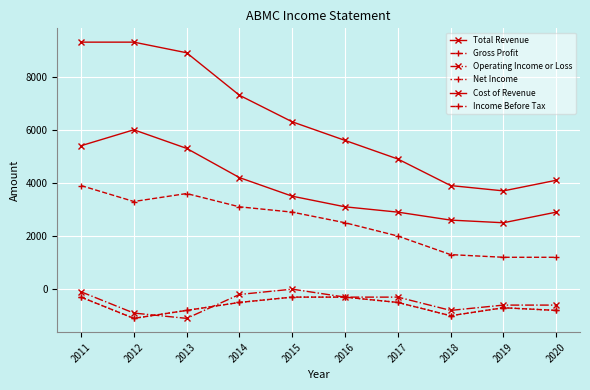

Which label corresponds to the largest value in the chart?

2011